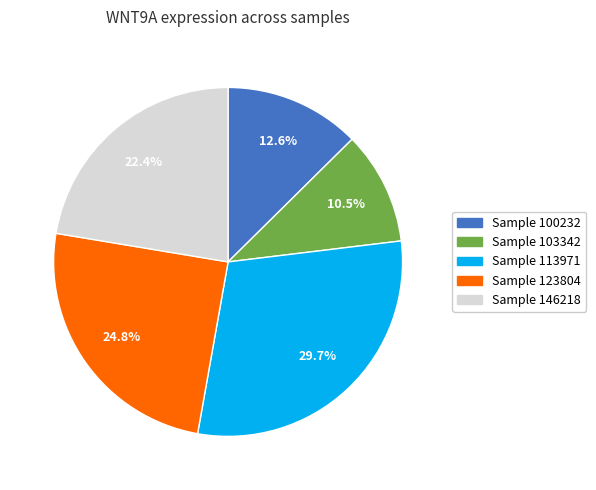

How many slices are in this pie chart?

5